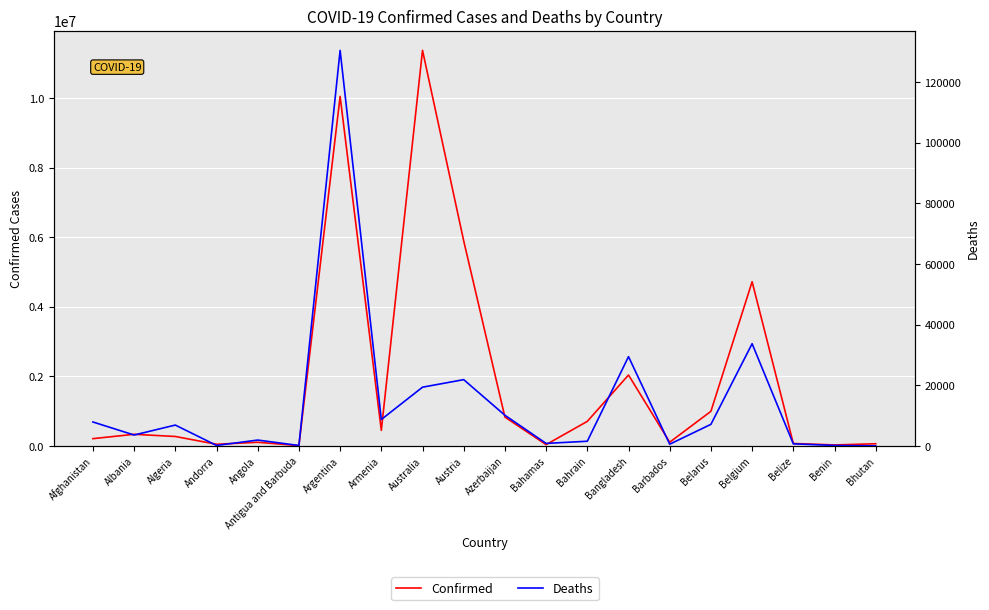

Which series has the largest total across all categories?

Confirmed